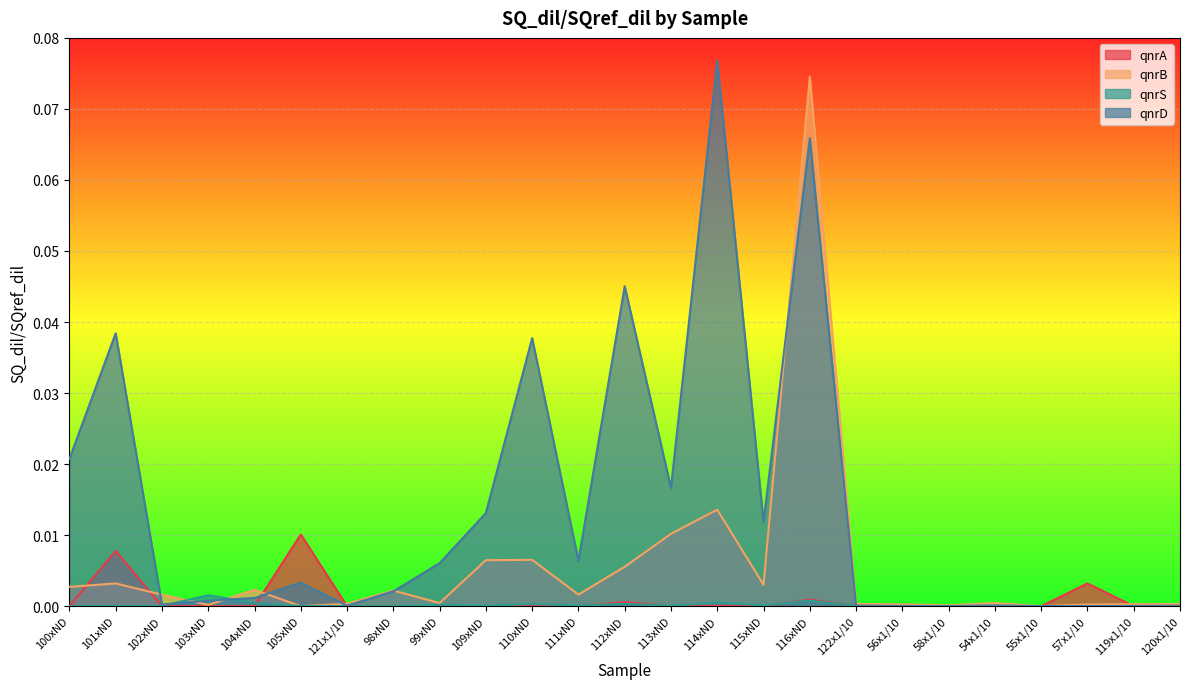

The qnrS series shows 0.0 at 102xND. True or false?

True